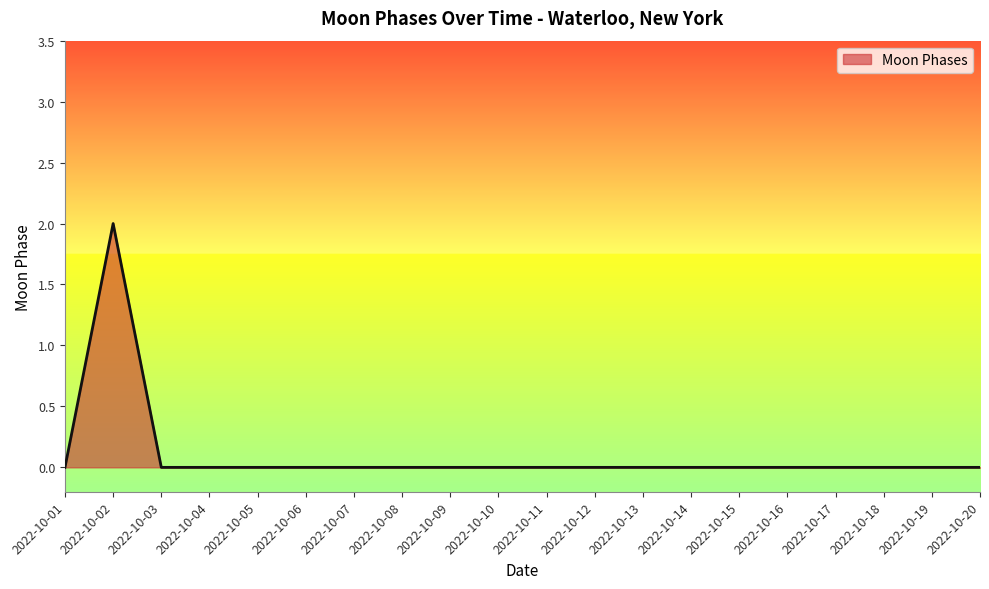

At which category does the chart reach its peak across all series?

2022-10-02